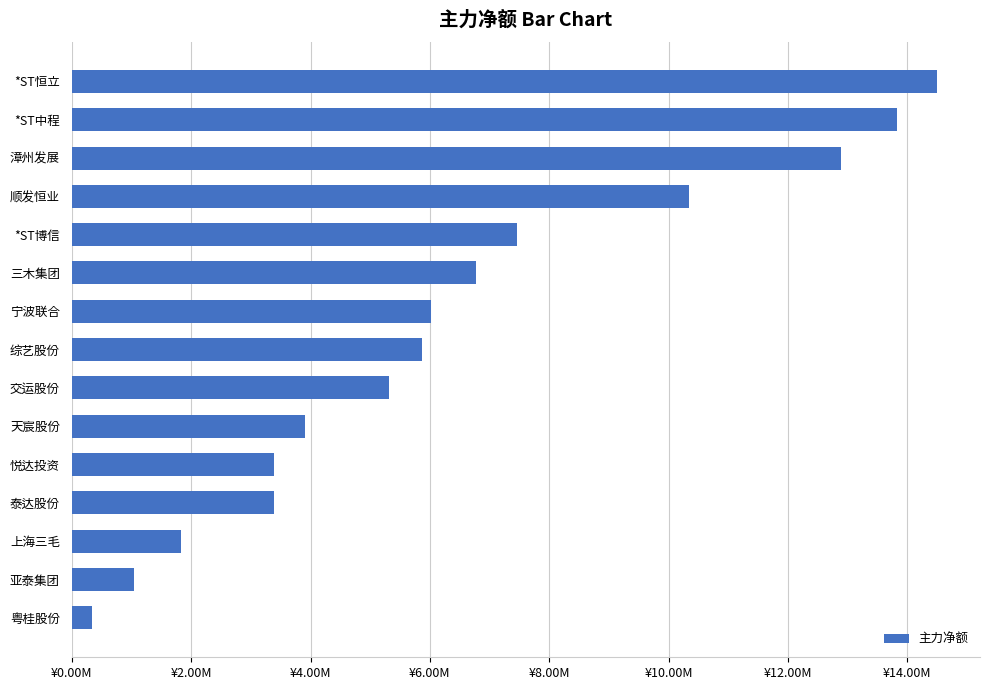

What is the sum of all values?

96850681